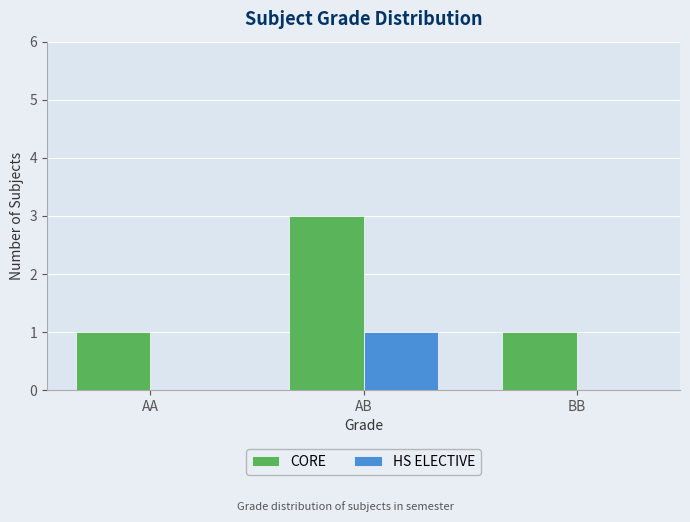

Between AB and BB, which series saw the biggest shift?

CORE